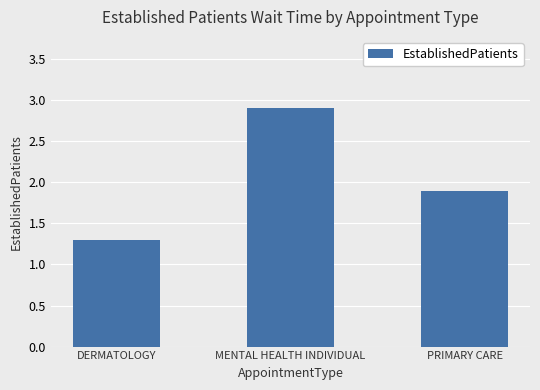

How many categories are shown in the chart?

3